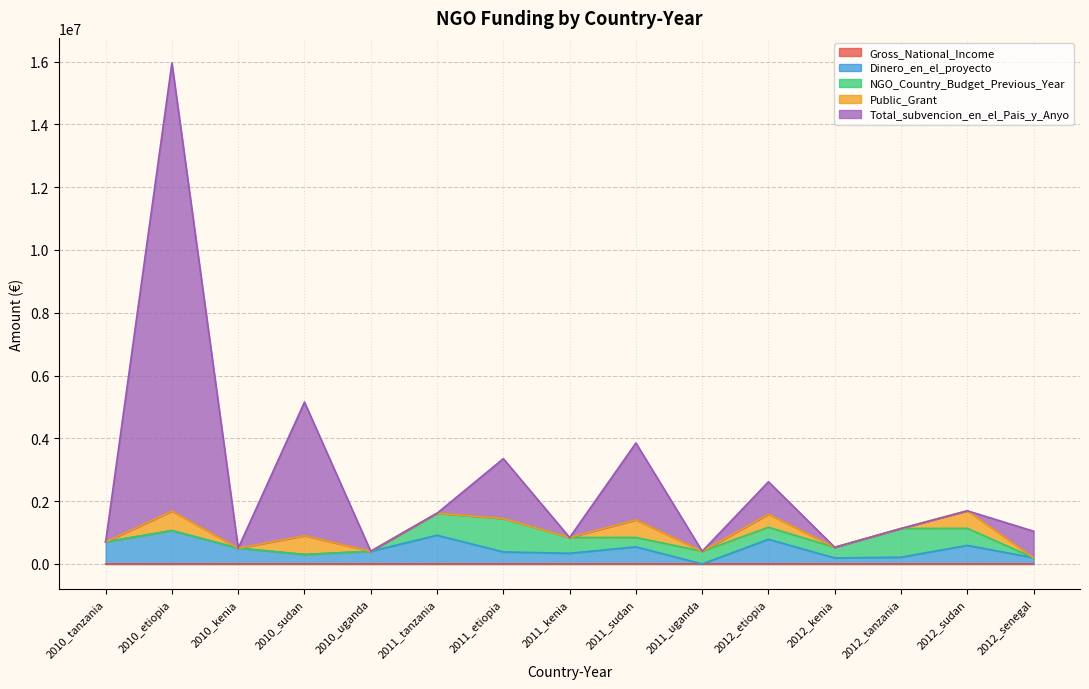

True or false: Total_subvencion_en_el_Pais_y_Anyo has a value of 1321912.8 at 2012_etiopia.

False